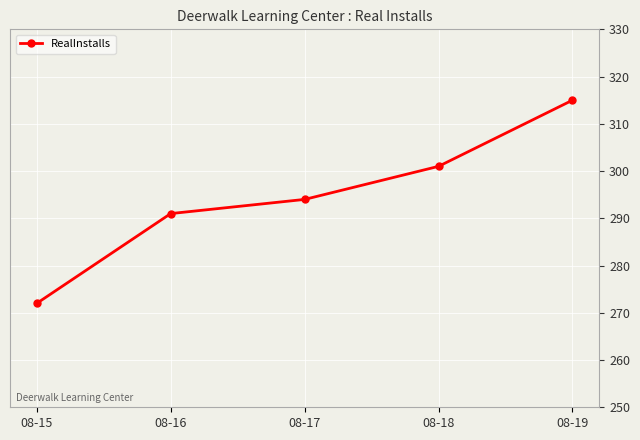

What is the change in value from 08-16 to 08-19?

+24